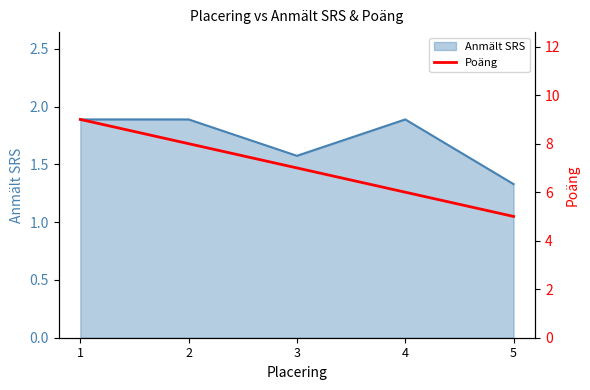

At which label is Anmält SRS closest to 1?

5